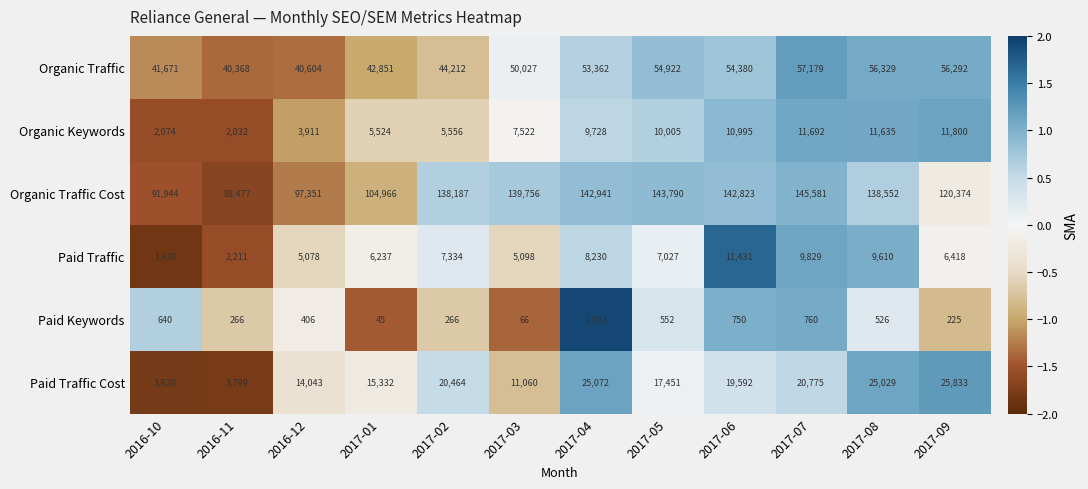

How many distinct data groups are displayed?

6